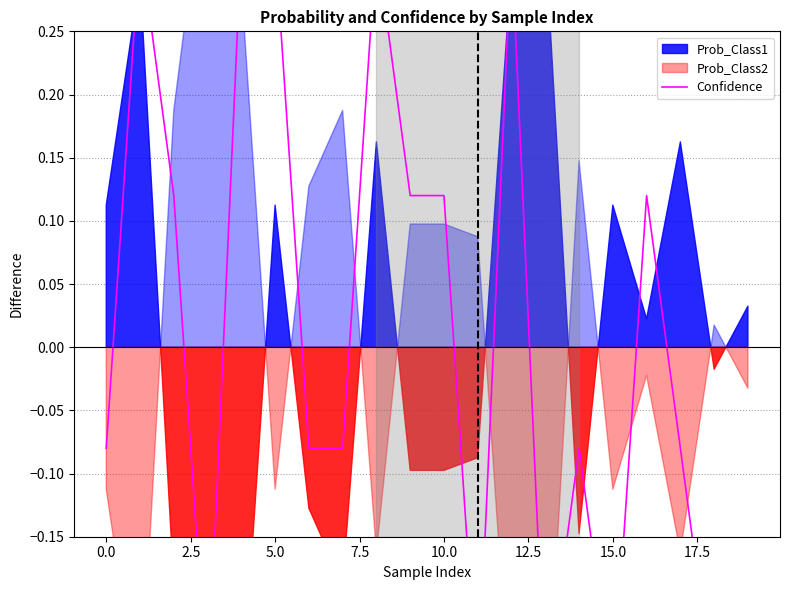

The value at 10 is 0.2. True or false?

False